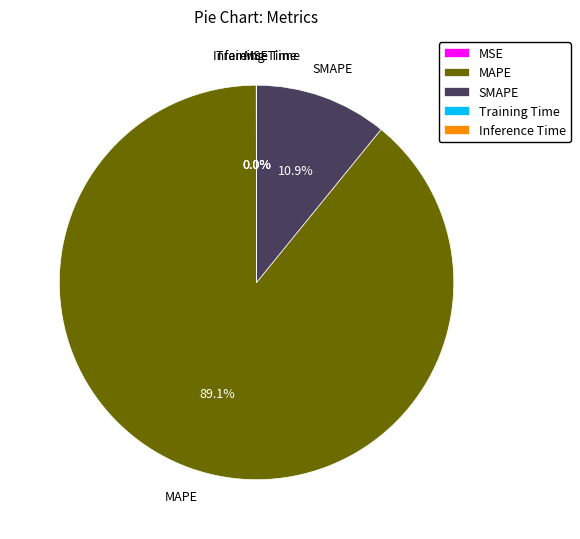

True or false: MAPE accounts for 89% of the total.

True